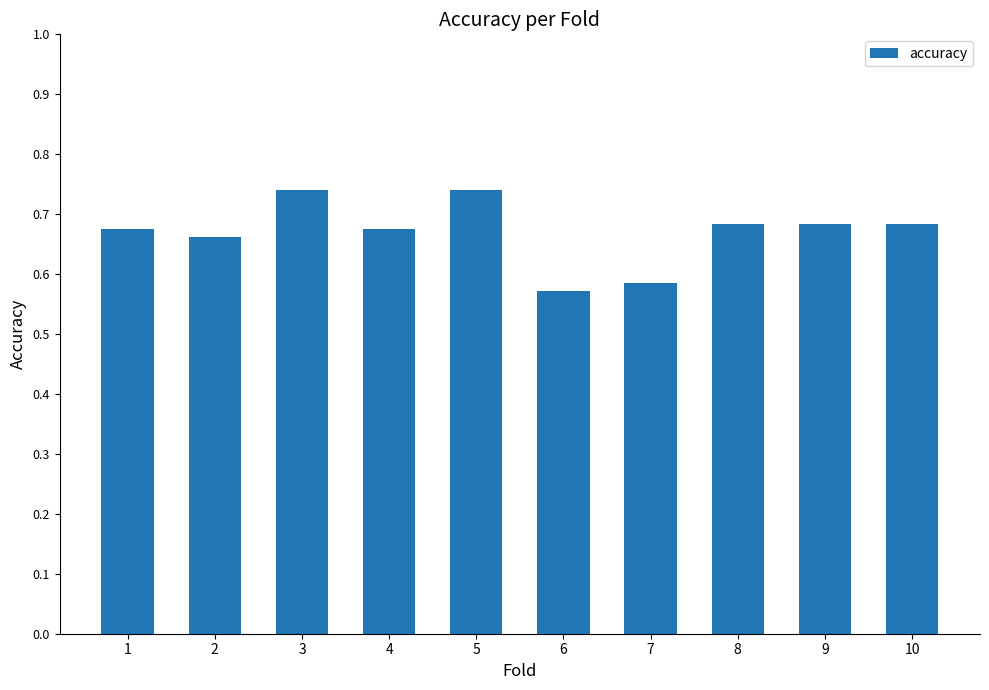

Between 3 and 8, which is larger?

3